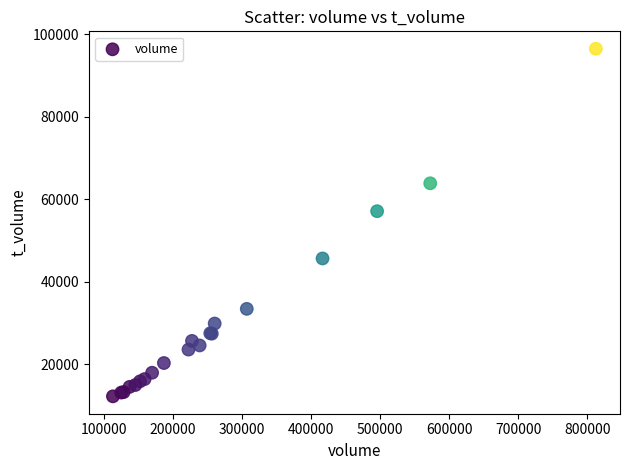

What Y value in the scatter plot is closest to 54371?

57123